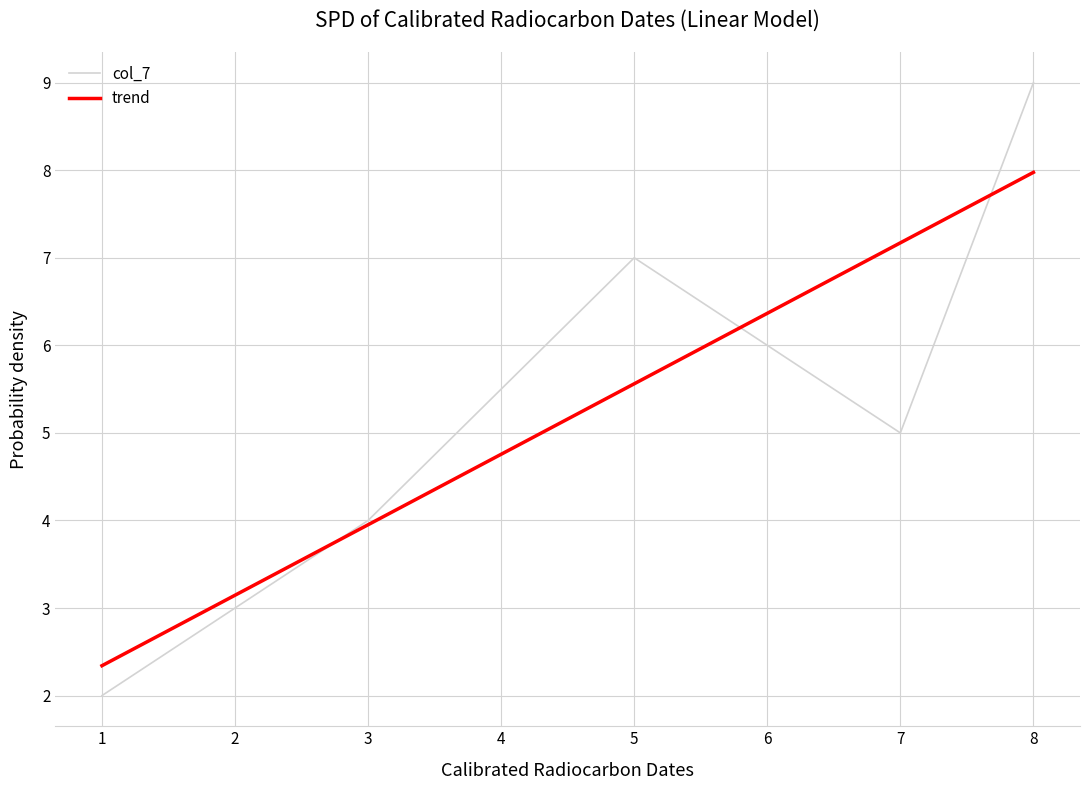

How many times do col_7 and trend cross each other?

3